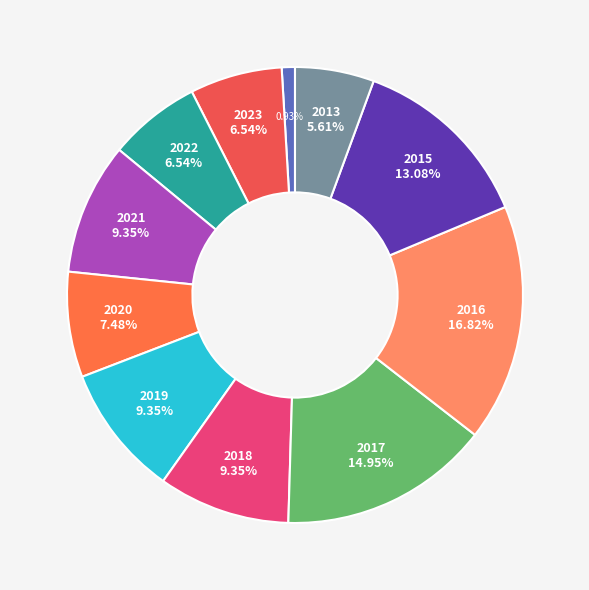

How many segments does this pie chart have?

11